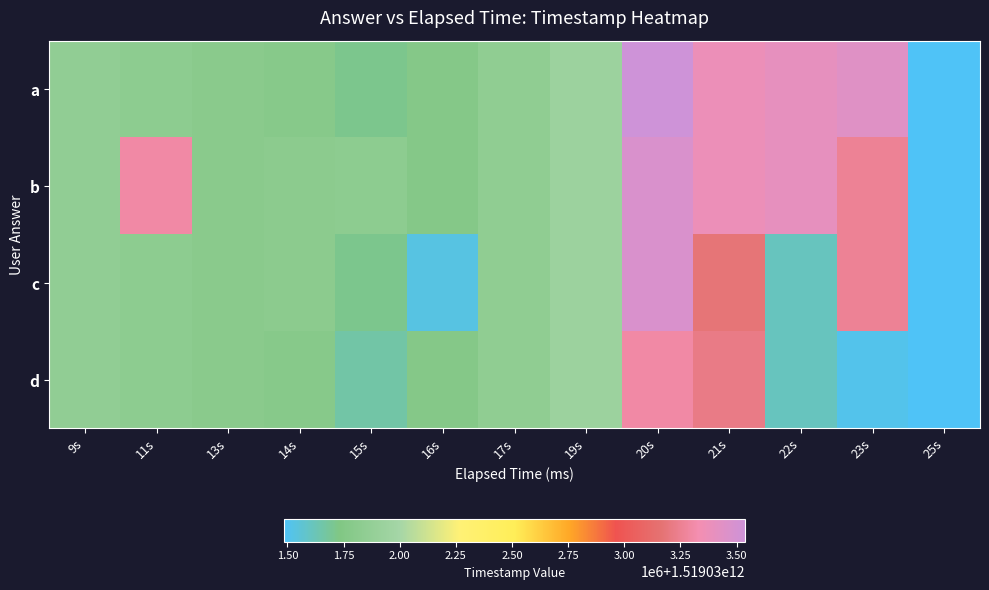

Reading right to left, list all the values displayed in this chart.

a: 25s=1519031485499	23s=1519033439182	22s=1519033405161	21s=1519033371541	20s=1519033537935	19s=1519031938333	17s=1519031846175	16s=1519031767022	15s=1519031711756	14s=1519031783956	13s=1519031798576	11s=1519031827268	9s=1519031857934
b: 25s=1519031485499	23s=1519033259232	22s=1519033405161	21s=1519033371541	20s=1519033473812	19s=1519031938333	17s=1519031846175	16s=1519031767022	15s=1519031827268	14s=1519031814394	13s=1519031798576	11s=1519033298126	9s=1519031857934
c: 25s=1519031485499	23s=1519033259232	22s=1519031606676	21s=1519033179673	20s=1519033473812	19s=1519031938333	17s=1519031846175	16s=1519031533166	15s=1519031711756	14s=1519031814394	13s=1519031798576	11s=1519031827268	9s=1519031857934
d: 25s=1519031485499	23s=1519031512645	22s=1519031606676	21s=1519033220236	20s=1519033298126	19s=1519031938333	17s=1519031846175	16s=1519031767022	15s=1519031660172	14s=1519031783956	13s=1519031798576	11s=1519031827268	9s=1519031857934